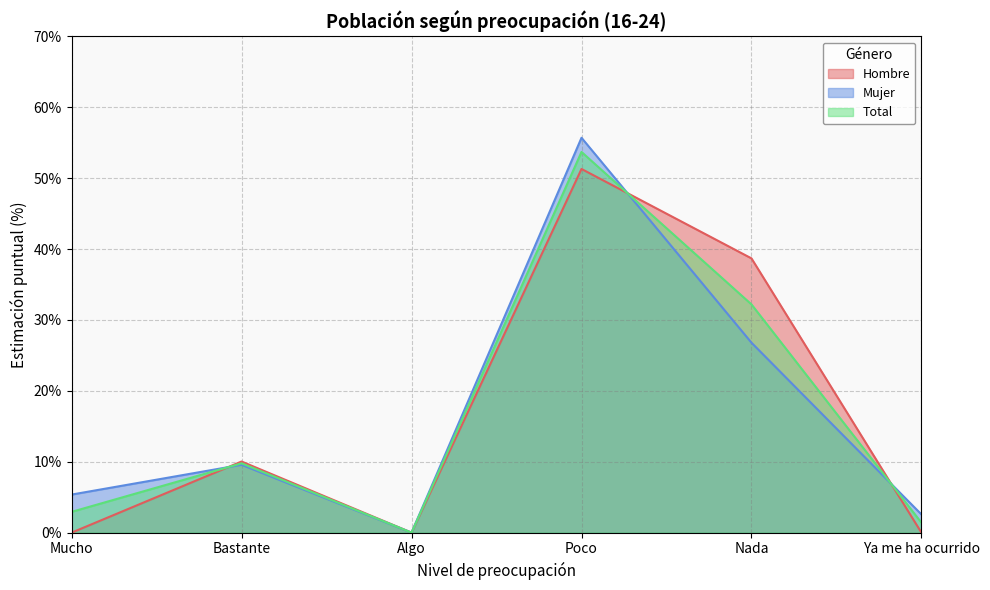

What is the spread (max minus min) of values at Ya me ha ocurrido?

2.6